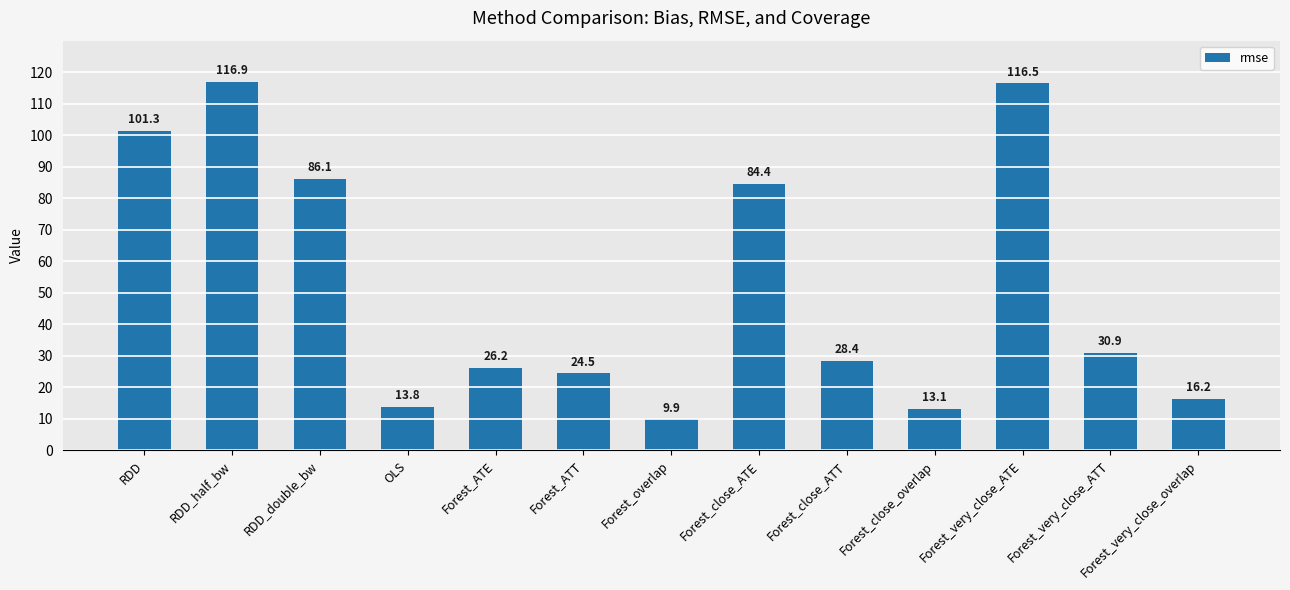

Which label corresponds to the smallest value in the chart?

Forest_overlap